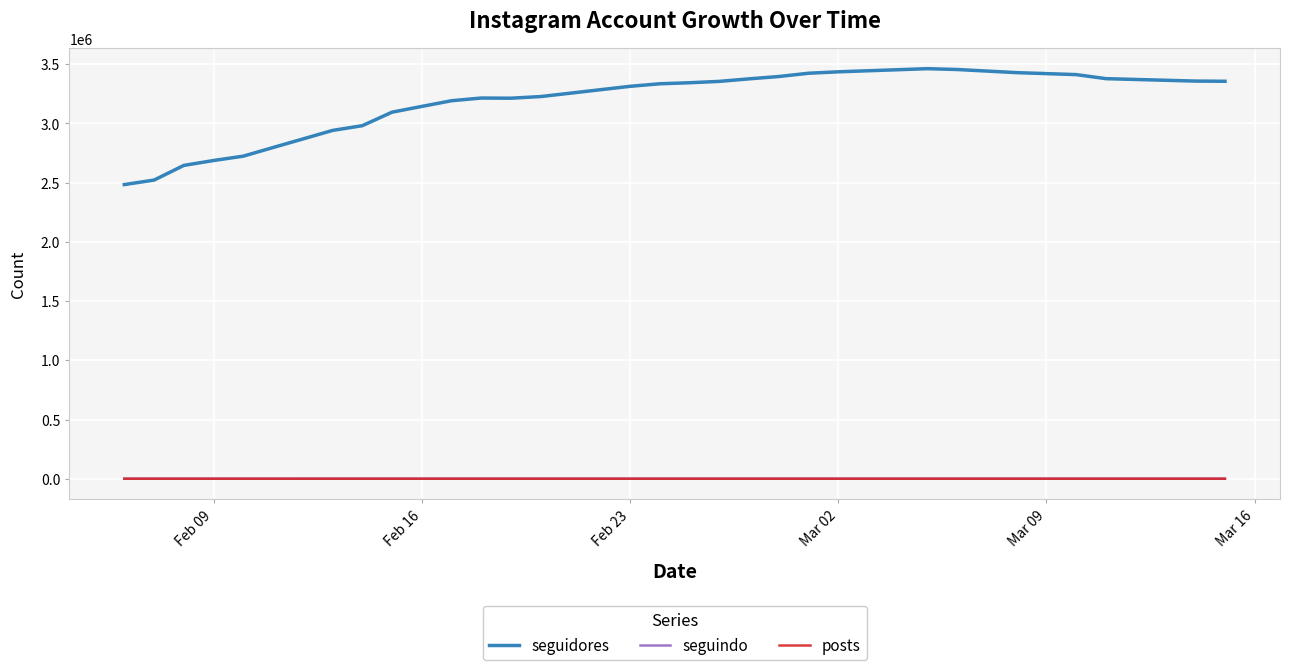

Which series has the largest range (max minus min)?

seguidores